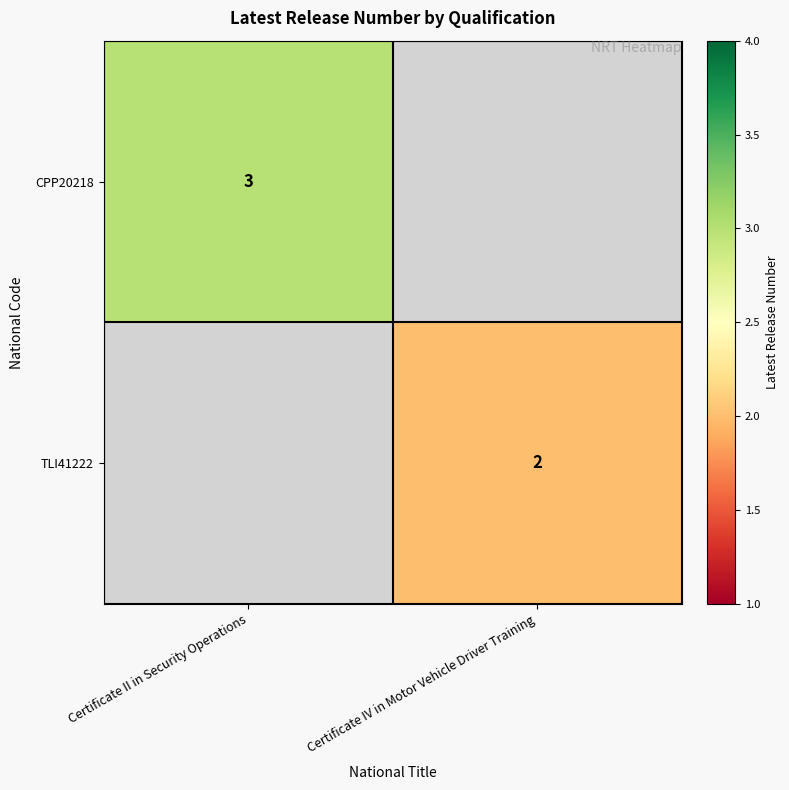

The CPP20218 series shows 2 at Certificate II in Security Operations. True or false?

False